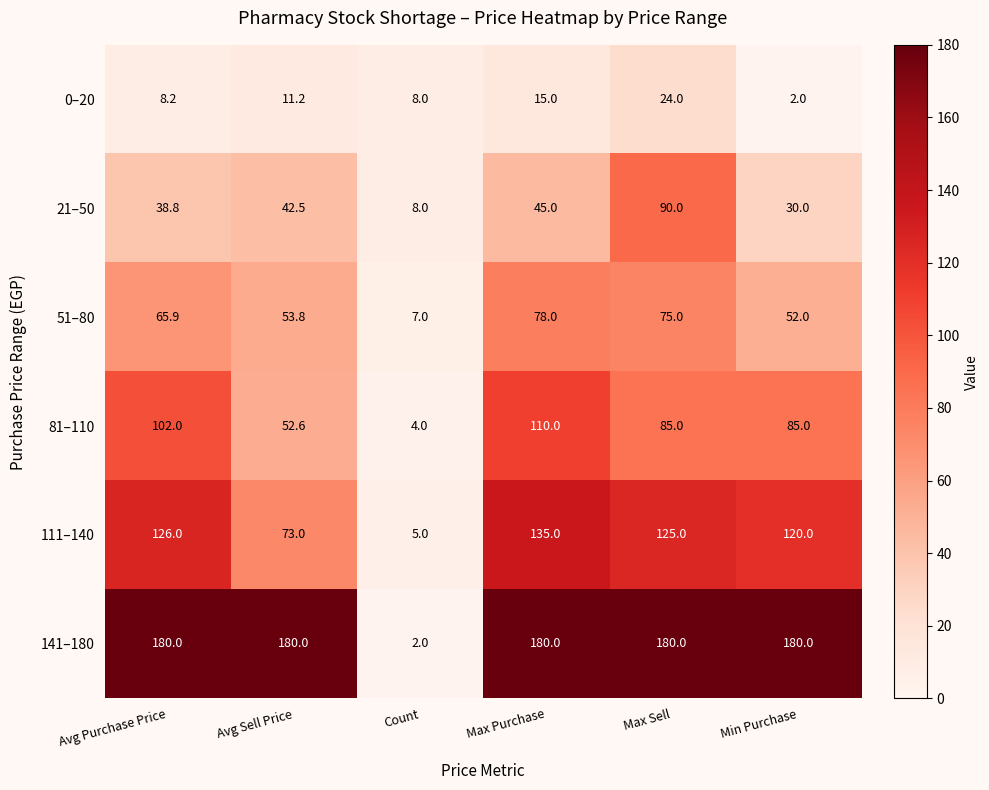

What is the minimum value for 0–20?

2.0